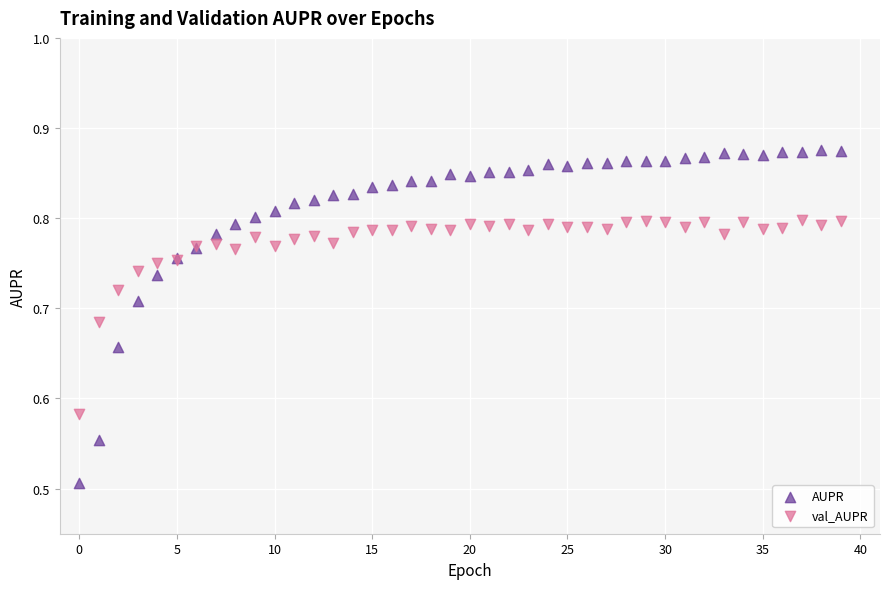

Which series contains the highest Y value?

AUPR